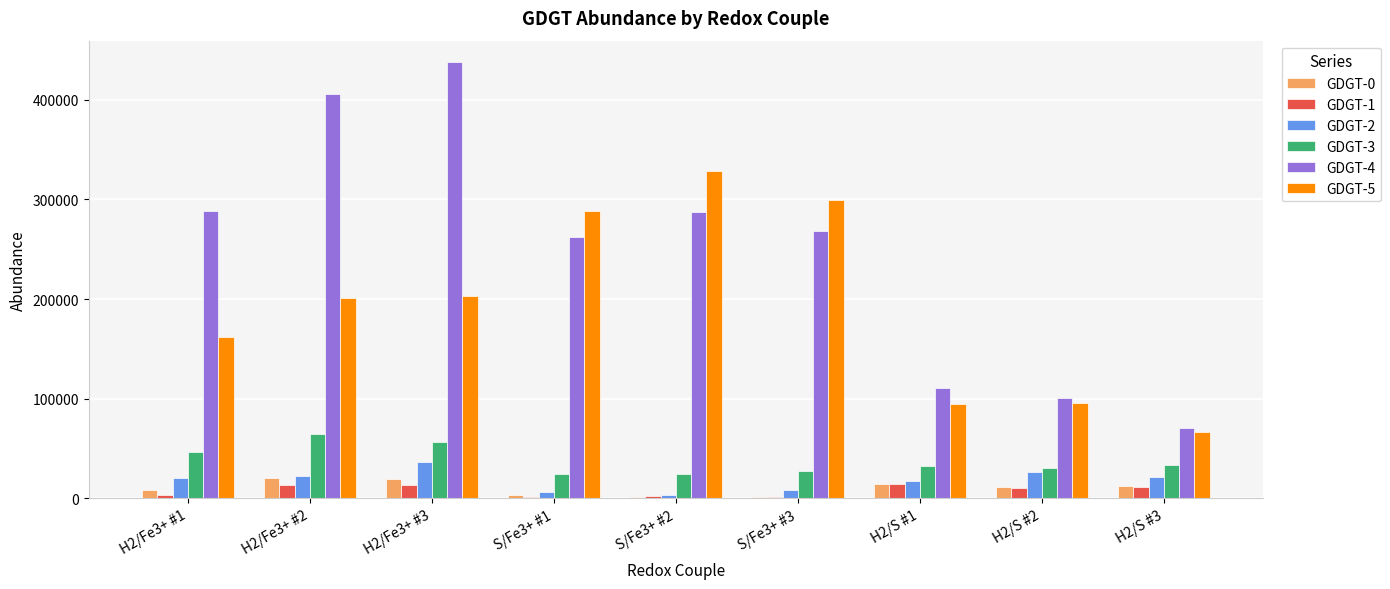

Count the number of categories in the chart.

9